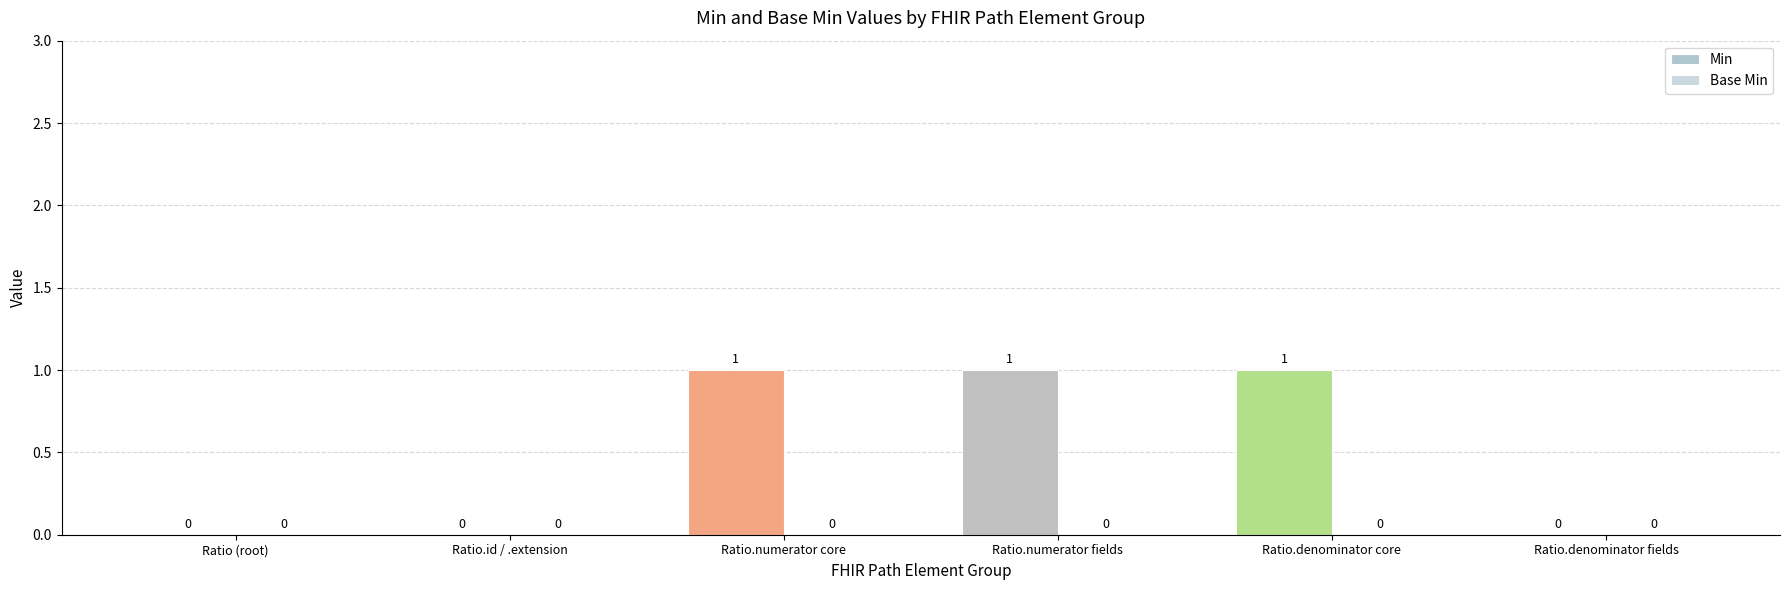

How many distinct data groups are displayed?

1